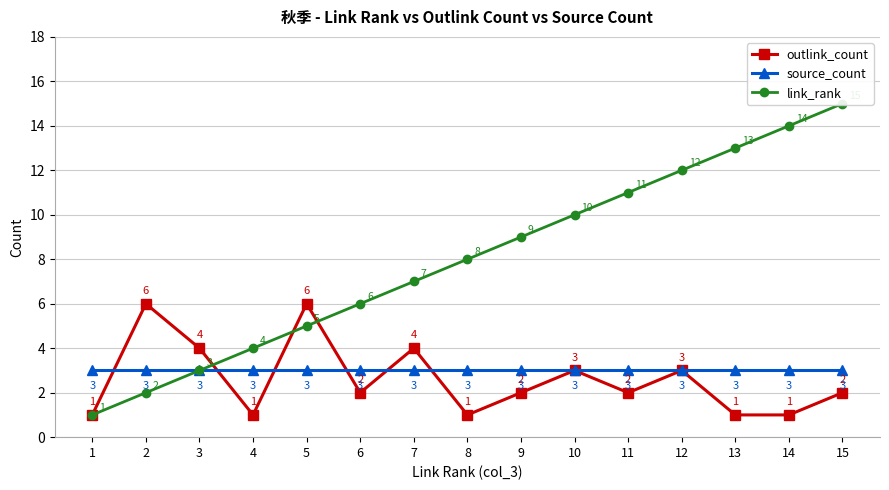

At how many categories does at least one series exceed 14?

1